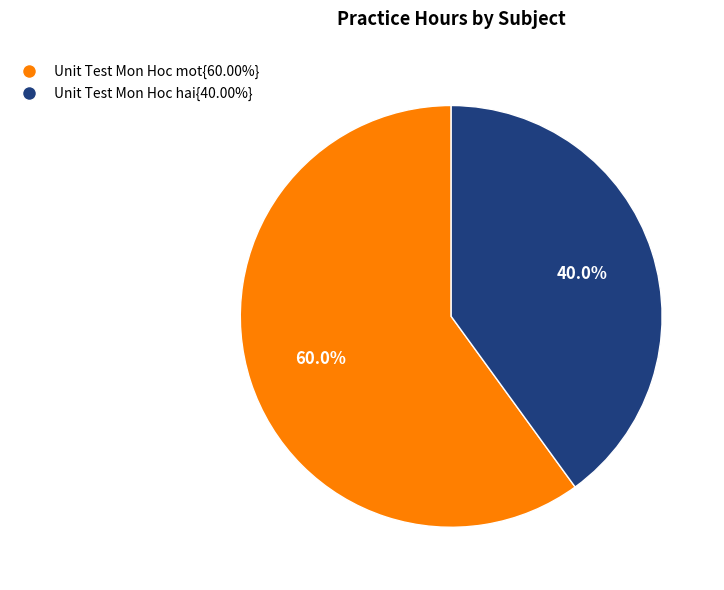

Is there a majority slice in this chart?

Yes